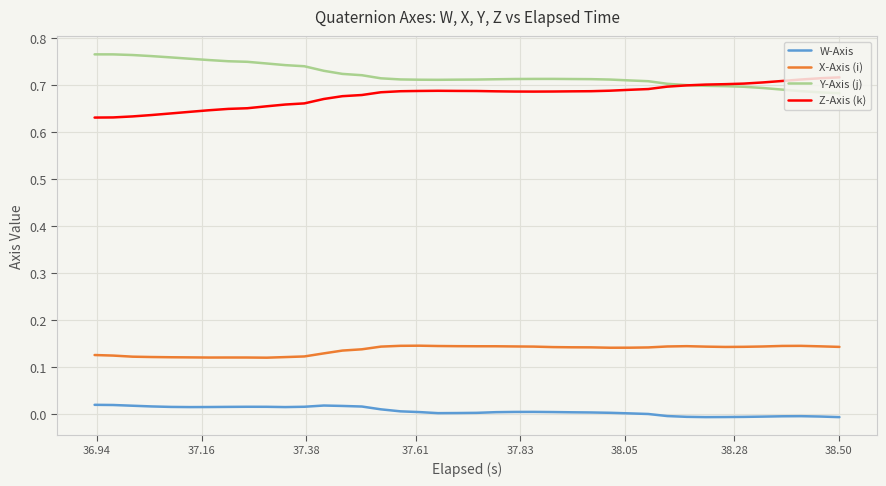

True or false: X-Axis (i) and Z-Axis (k) cross at least once.

False